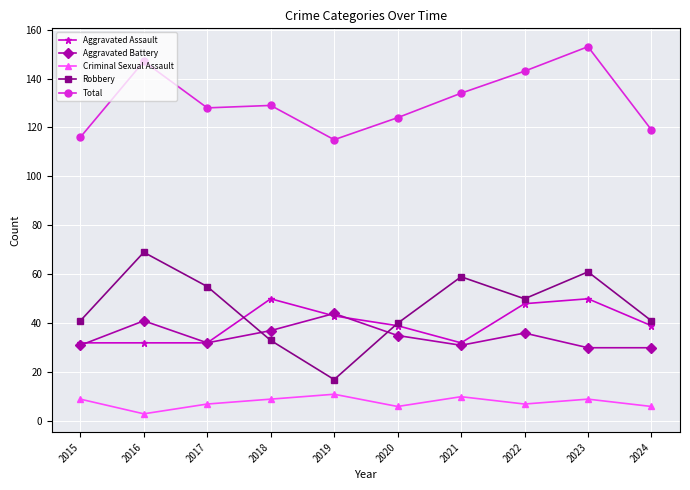

What is the minimum value for Total?

115